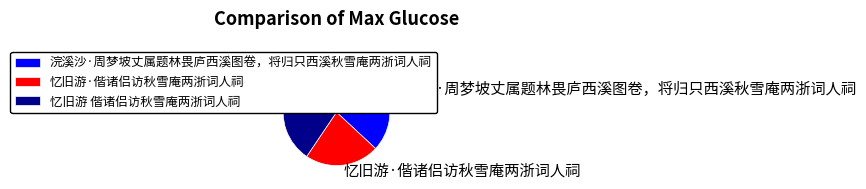

True or false: 浣溪沙·周梦坡丈属题林畏庐西溪图卷，将归只西溪秋雪庵两浙词人祠 accounts for 37% of the total.

True